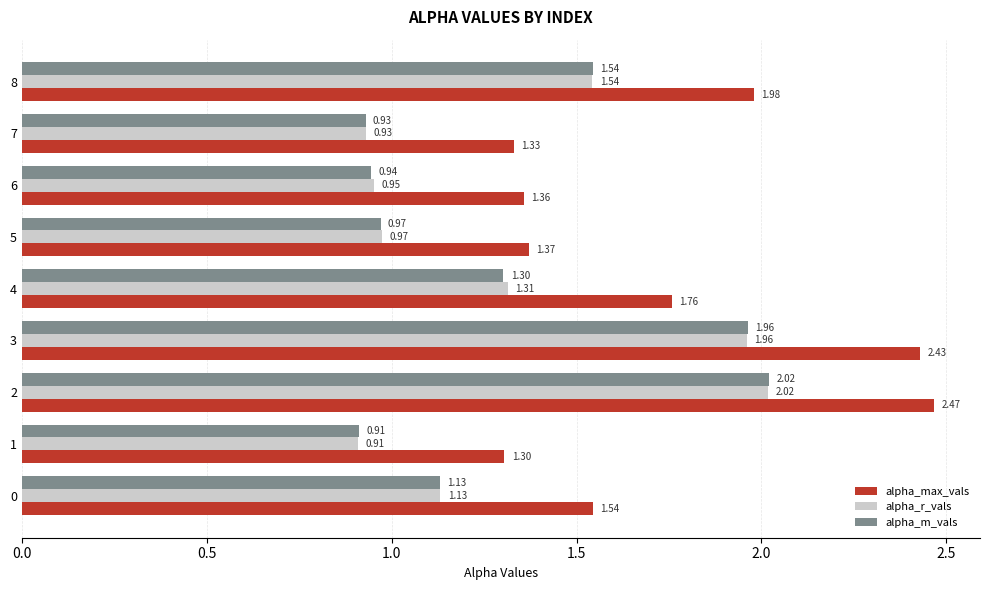

At which label is alpha_m_vals closest to 1?

5